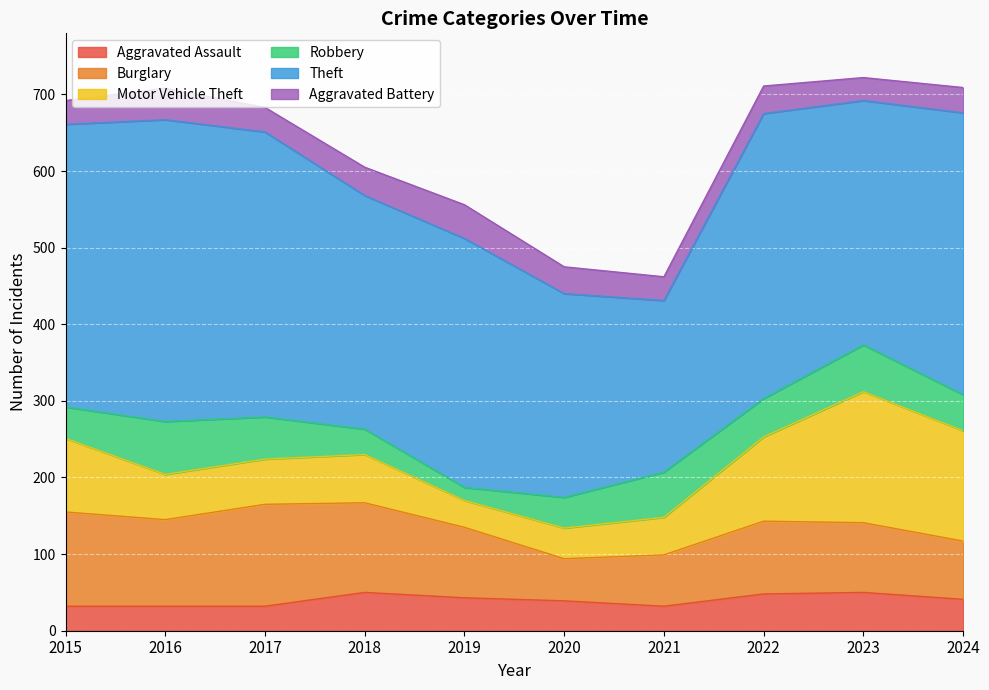

What is the total value across all series at 2016?

708